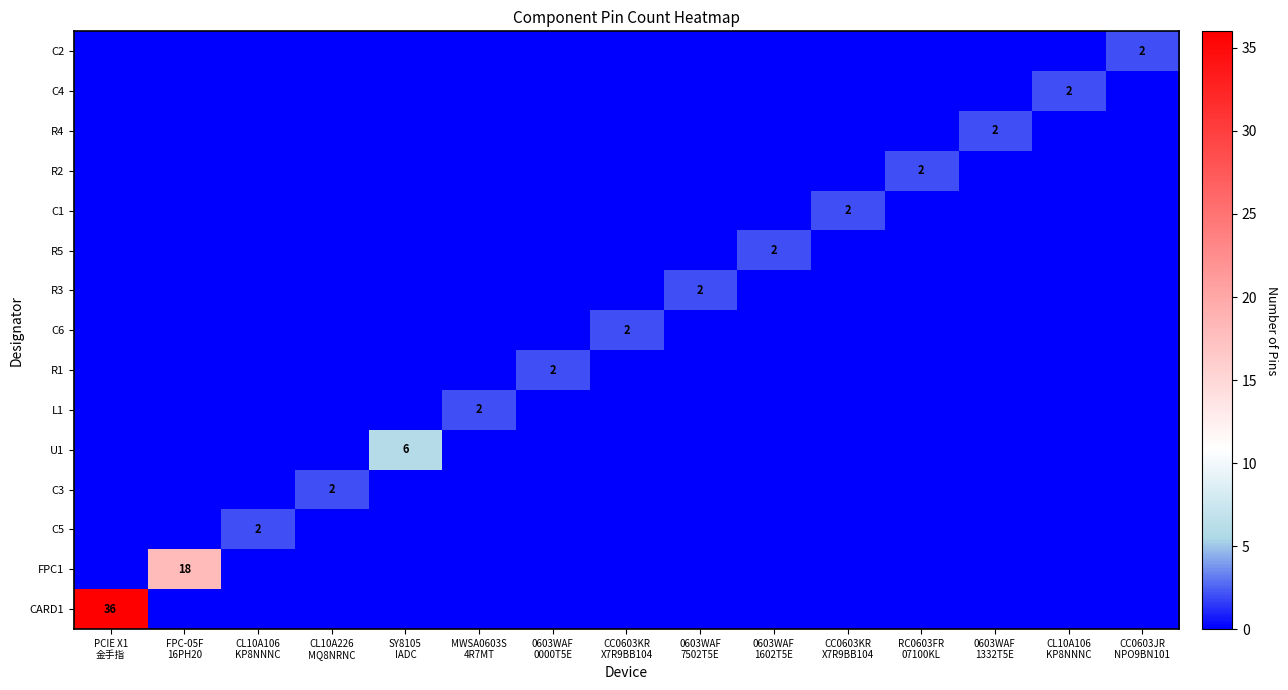

Is the value of FPC1 at CC0603KR X7R9BB104 greater than the value of R5 at CL10A226 MQ8NRNC?

No